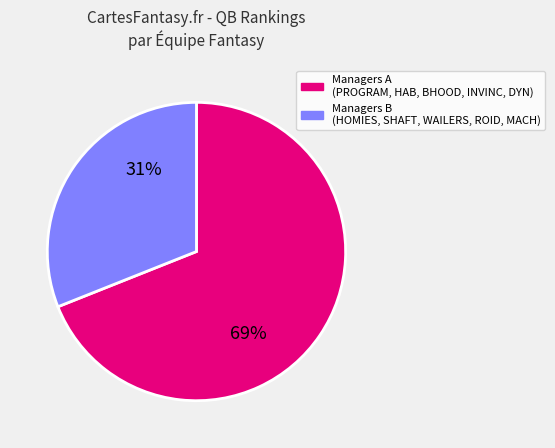

Is there any slice that represents more than half of the pie?

Yes